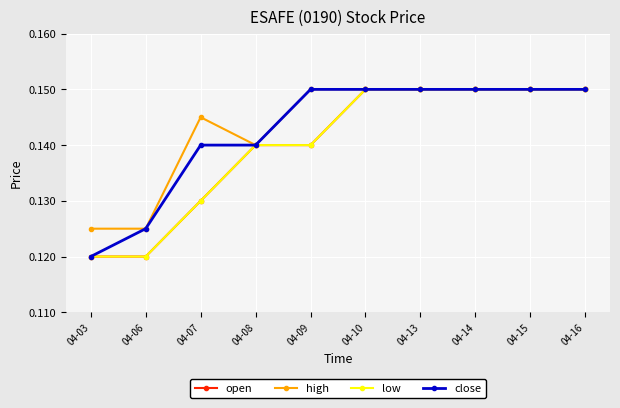

The value of open at 04-15 is 0.0. True or false?

False